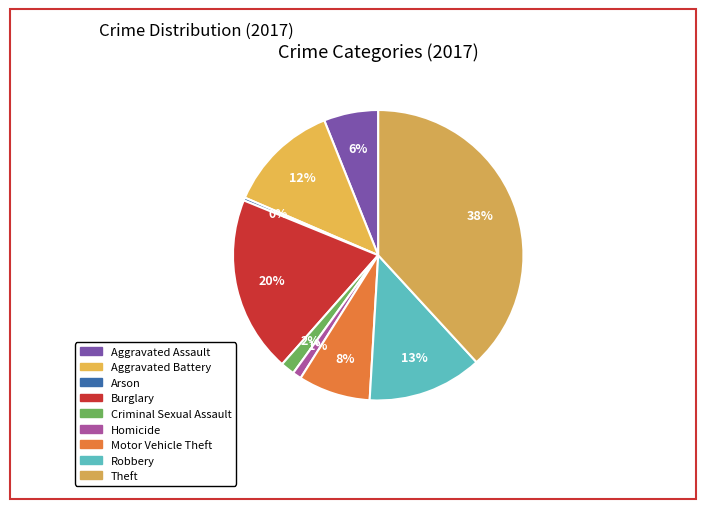

How many slices are in this pie chart?

9